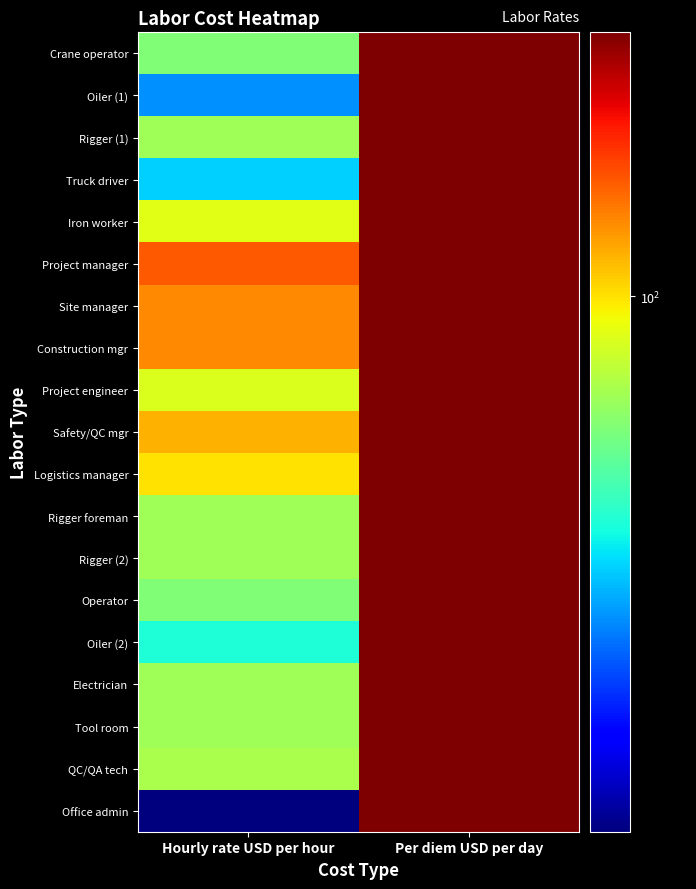

At which category is the sum across all series the highest?

Per diem USD per day